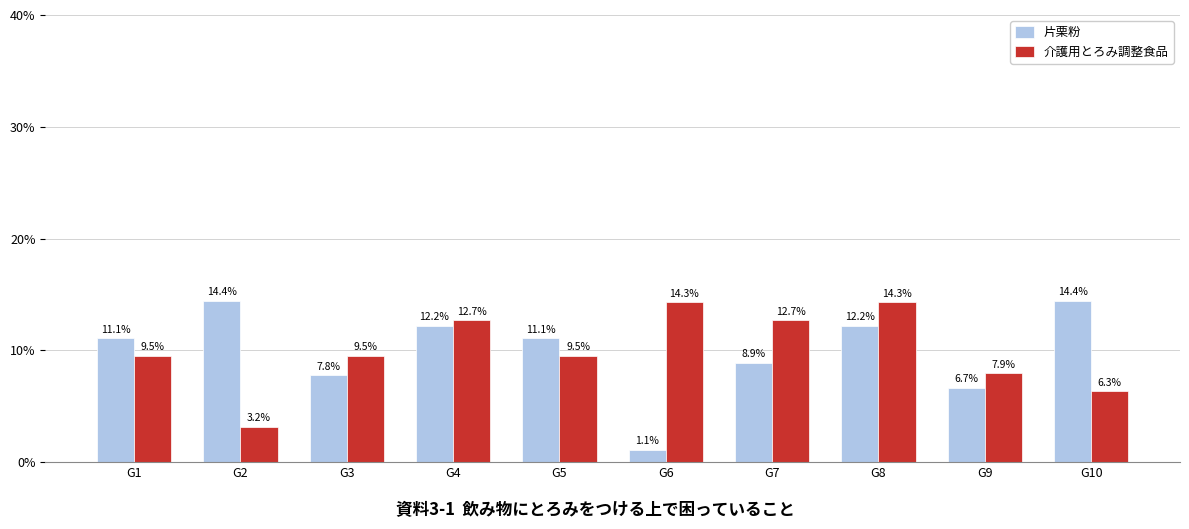

List the series in order of their peak value, highest first.

片栗粉, 介護用とろみ調整食品